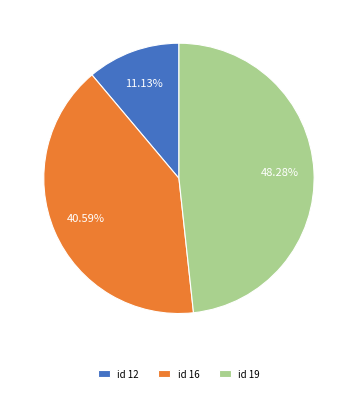

Which has a higher value, id 12 or id 19?

id 19